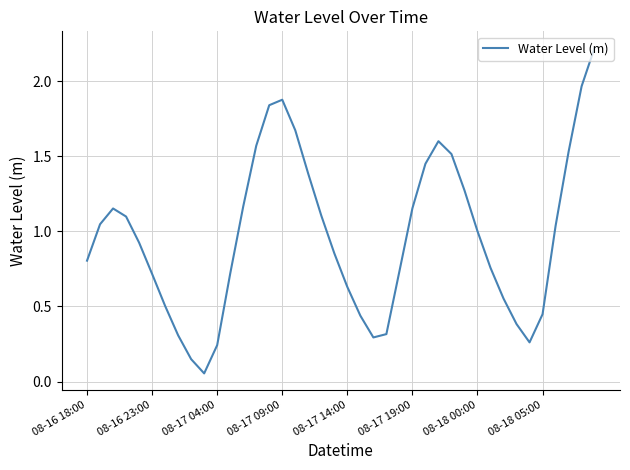

What is the maximum value shown in the chart?

2.2